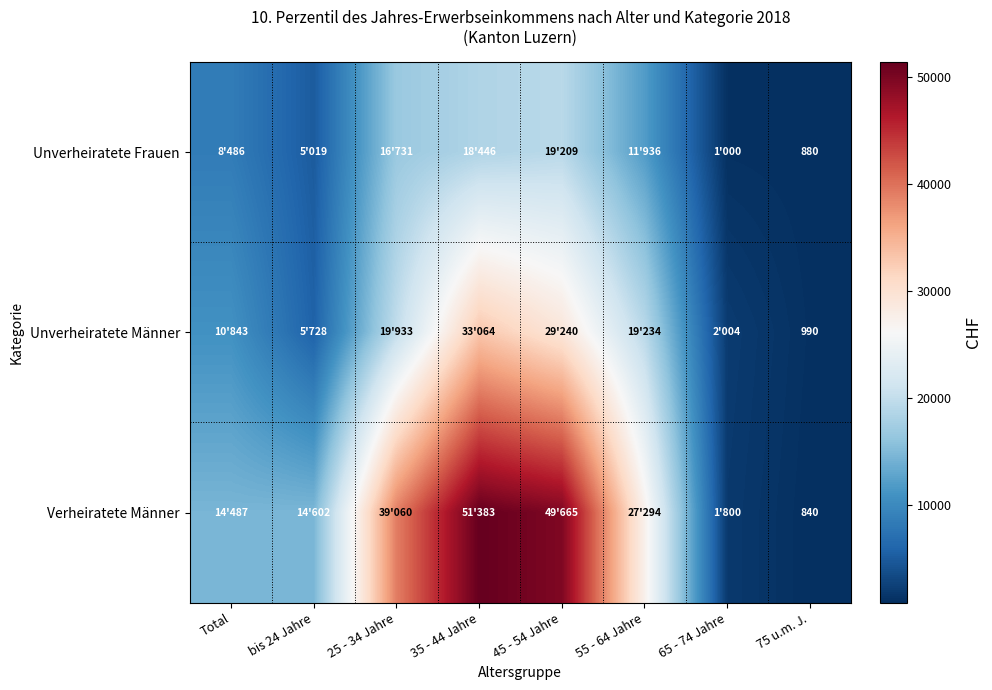

At which category does the chart reach its minimum across all series?

75 u.m. J.